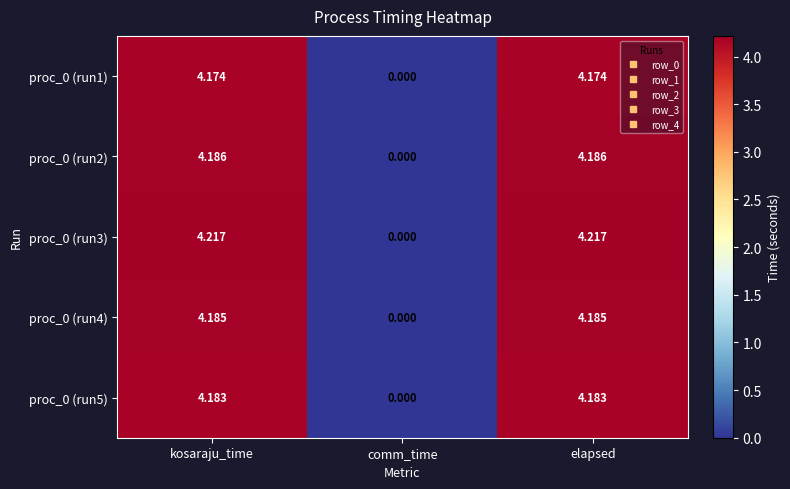

Which label corresponds to the smallest value in the chart?

comm_time